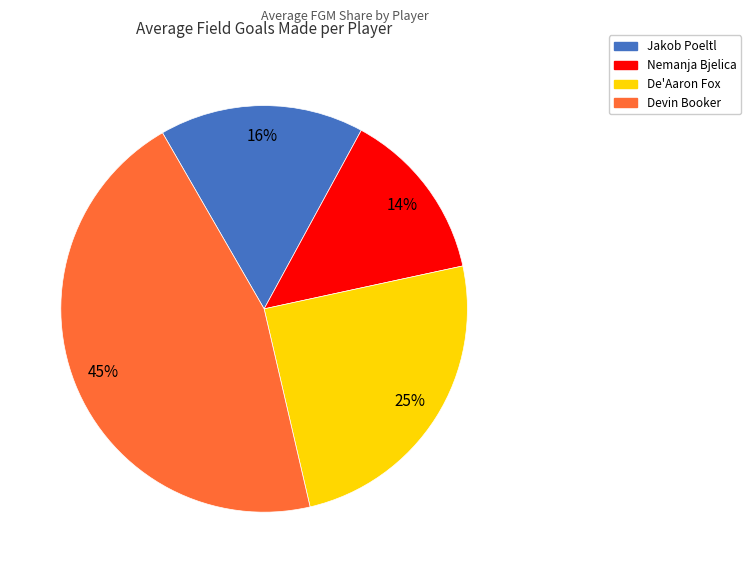

Rank the categories by value from lowest to highest.

Nemanja Bjelica, Jakob Poeltl, De'Aaron Fox, Devin Booker